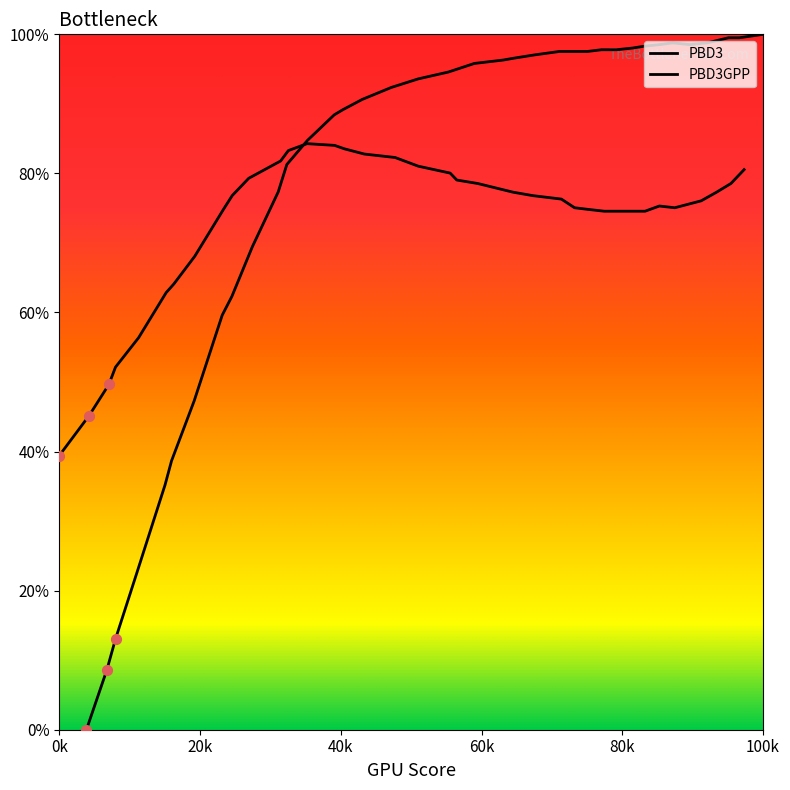

Which series reaches the maximum Y coordinate?

PBD3